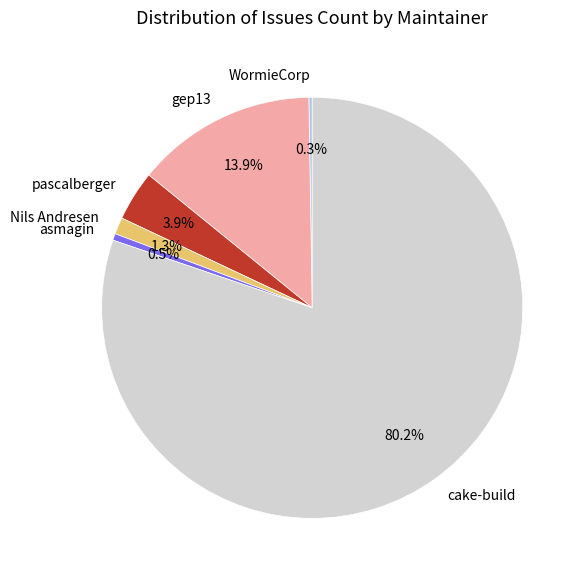

Does any single category account for the majority?

Yes